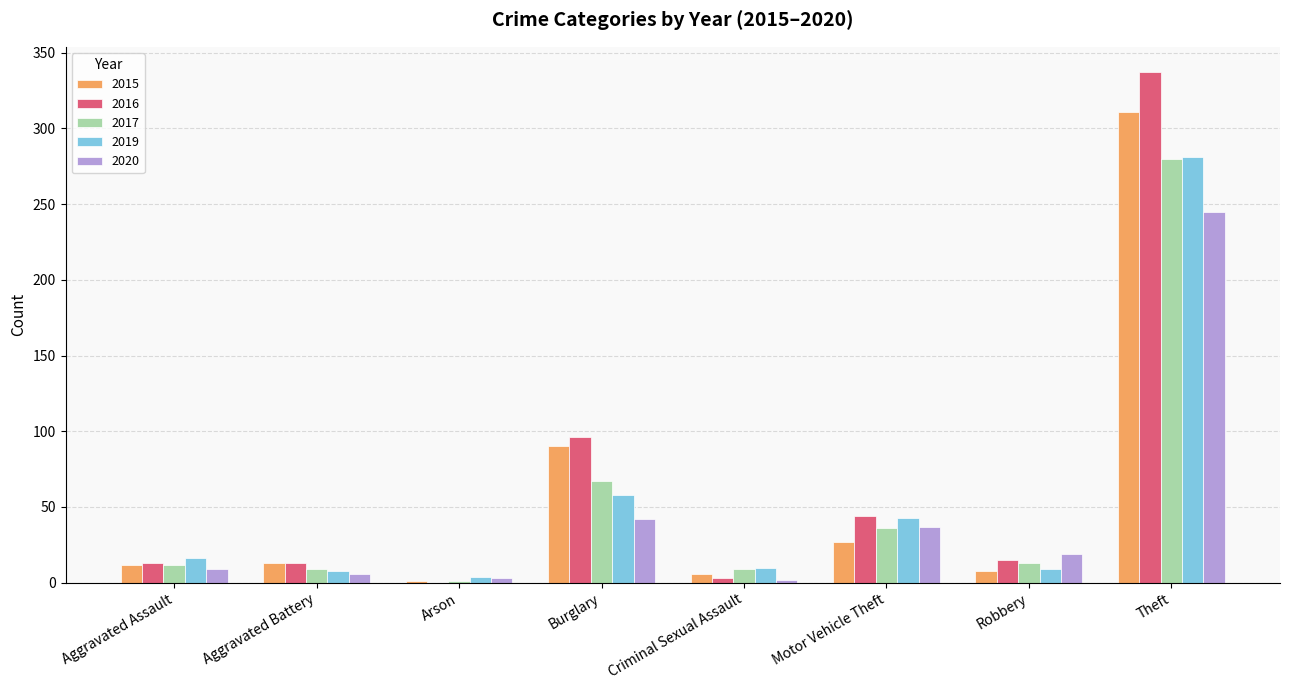

How many categories are shown in the chart?

8